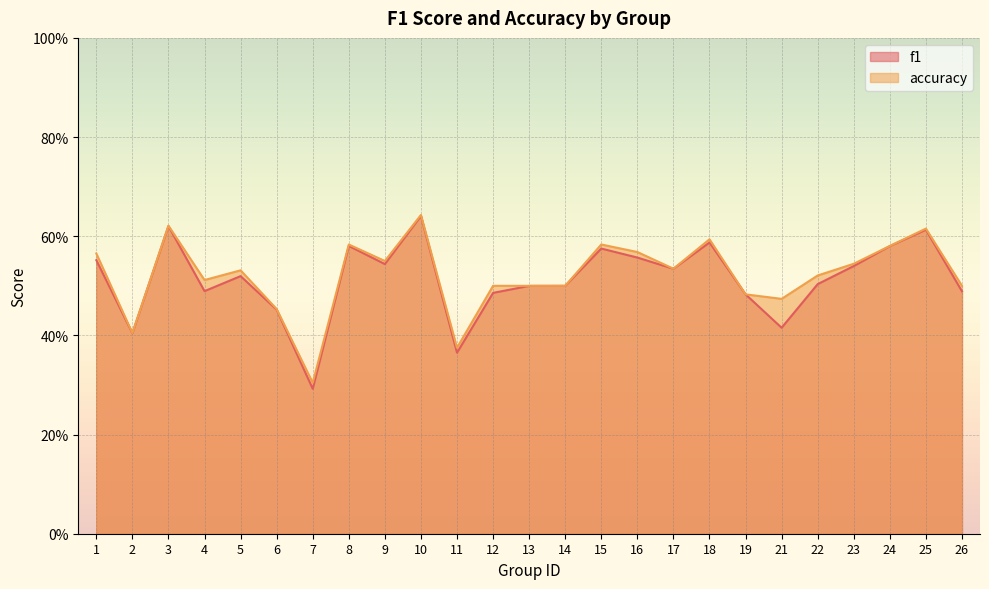

In f1, how many points are lower than both neighbors (excluding endpoints)?

7